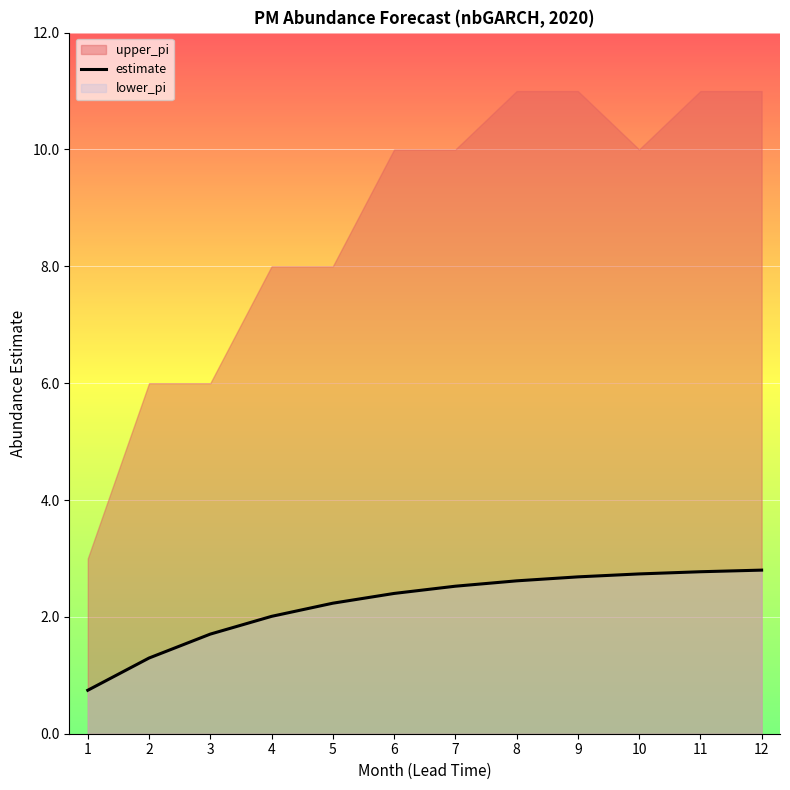

What is the minimum value shown in the chart?

0.7